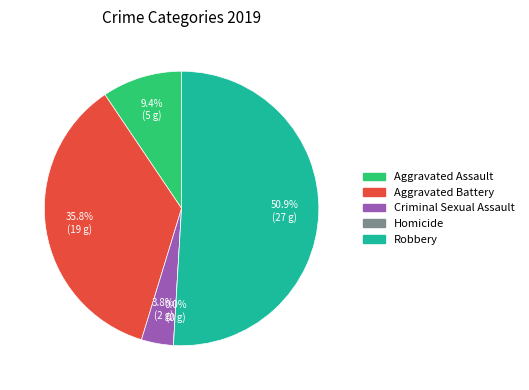

What is the total percentage of Criminal Sexual Assault and Aggravated Assault?

13.2%